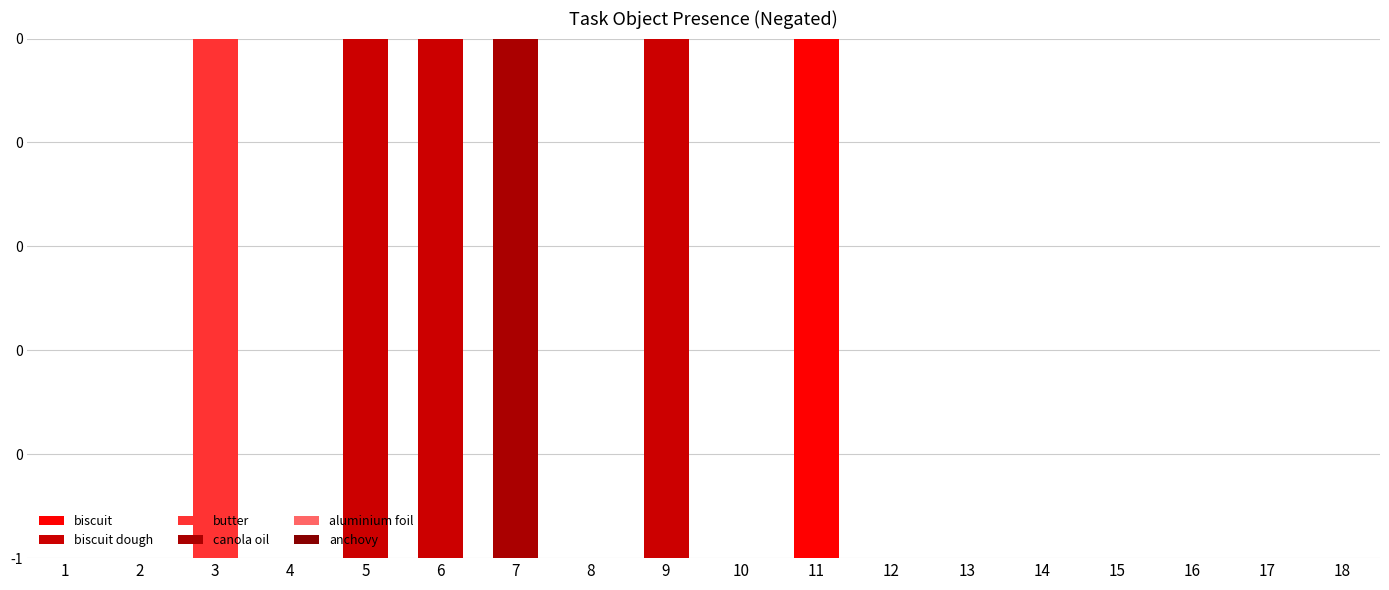

Between 4 and 5, which is larger?

4